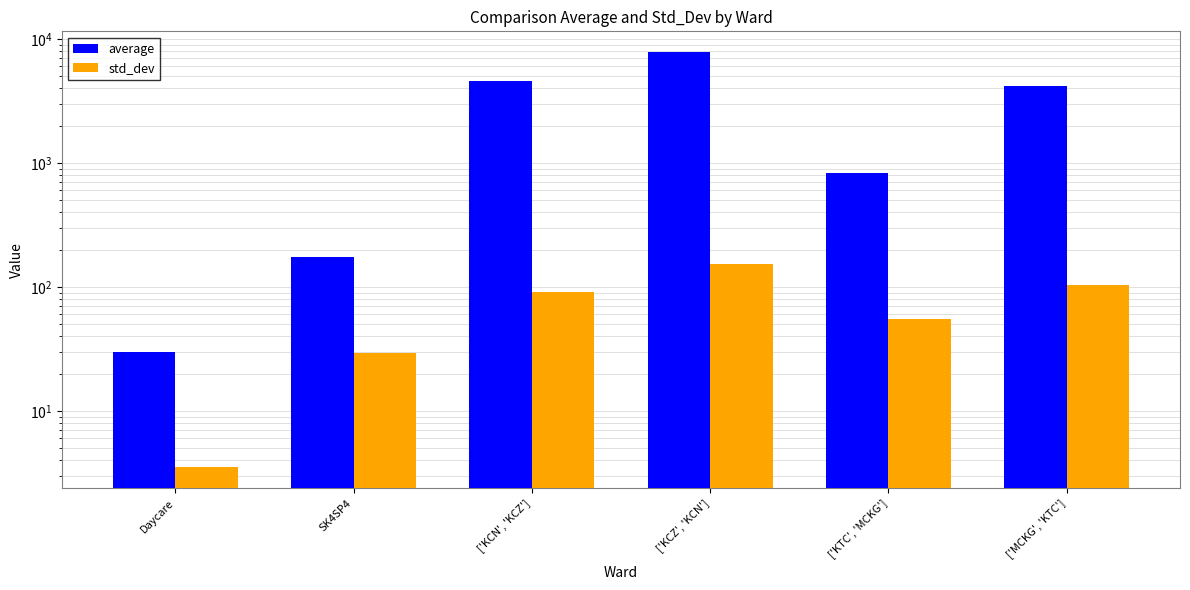

At how many categories does at least one series exceed 4478?

2